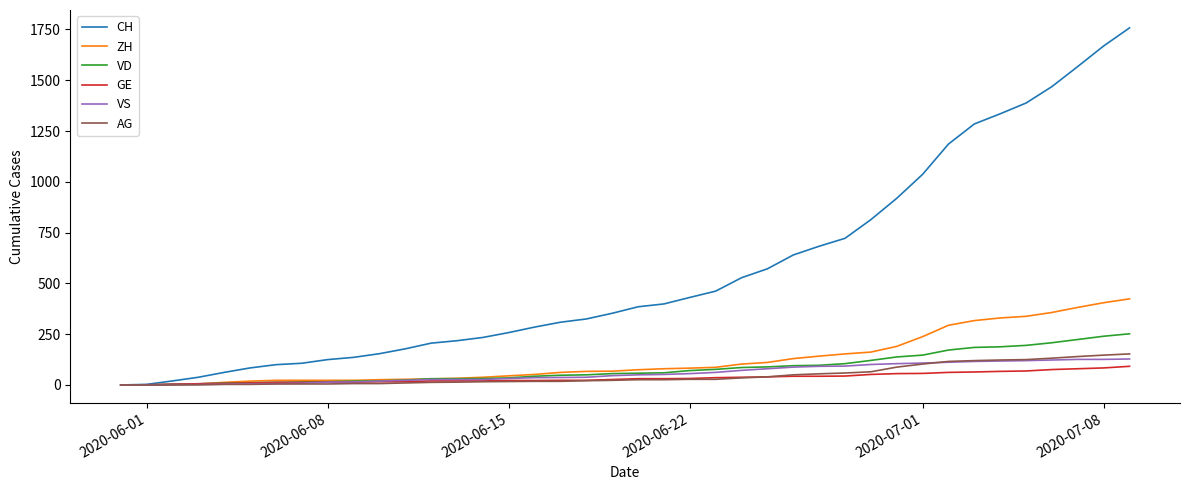

Which series has the widest spread of values?

CH